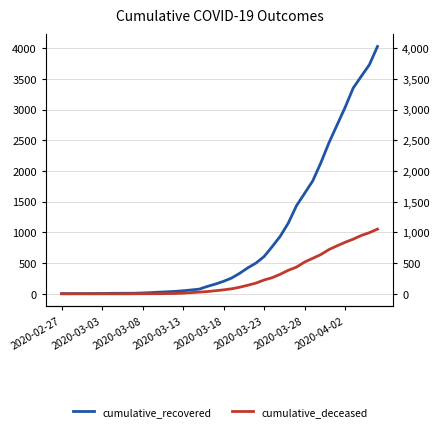

Does the chart have visible grid lines?

Yes